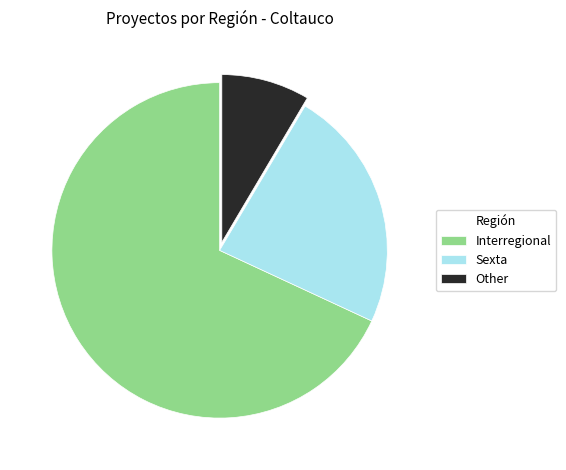

Which category has the smallest portion of the pie?

Other